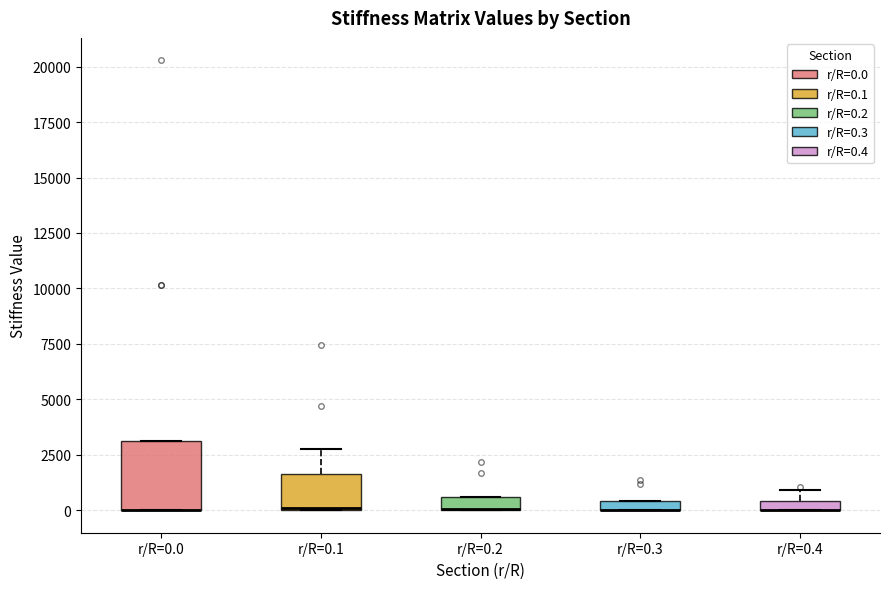

Which box is the tallest, from its lower edge to its upper edge?

r/R=0.0